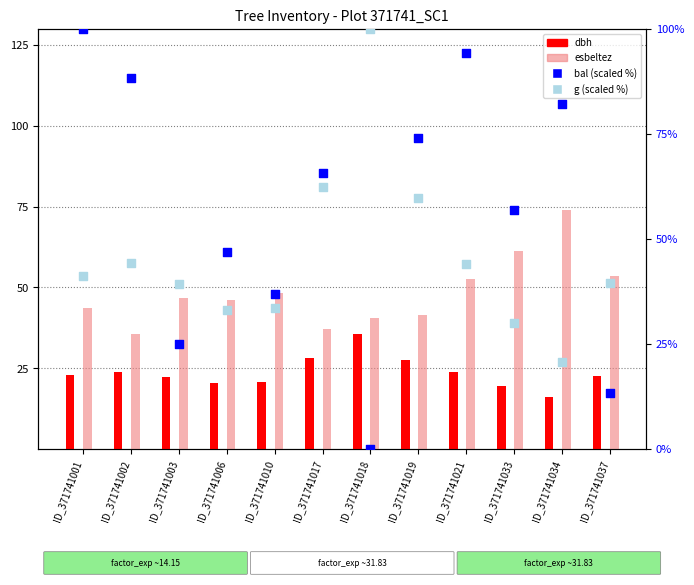

Is the value of dbh at ID_371741006 greater than the value of esbeltez at ID_371741037?

No